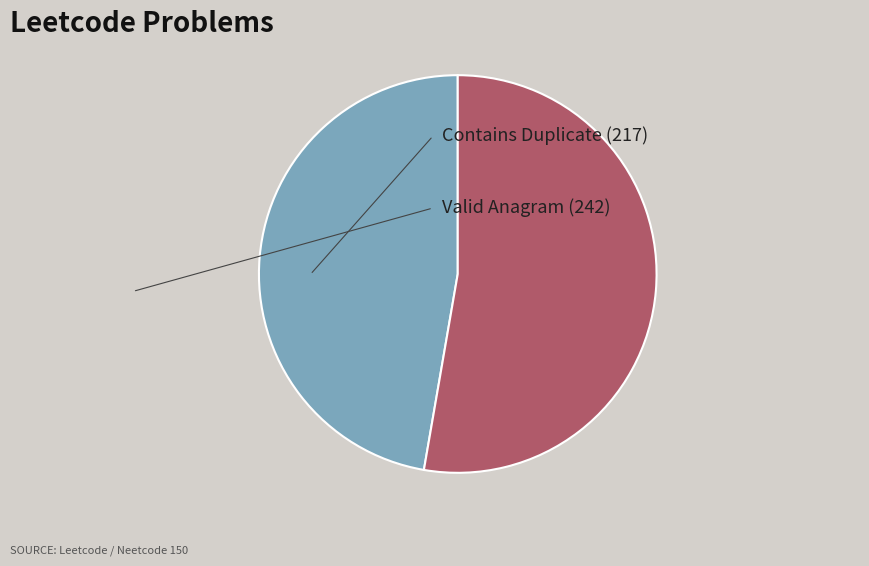

Does any single category account for the majority?

Yes